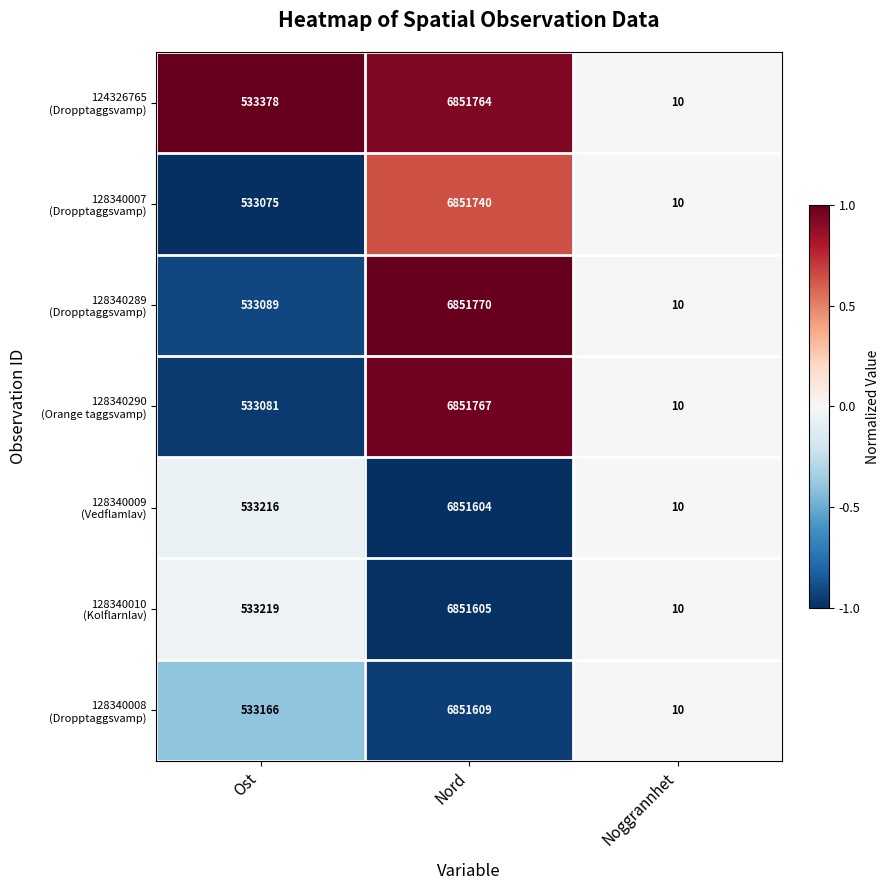

What is the total value across all series at Ost?

3732224